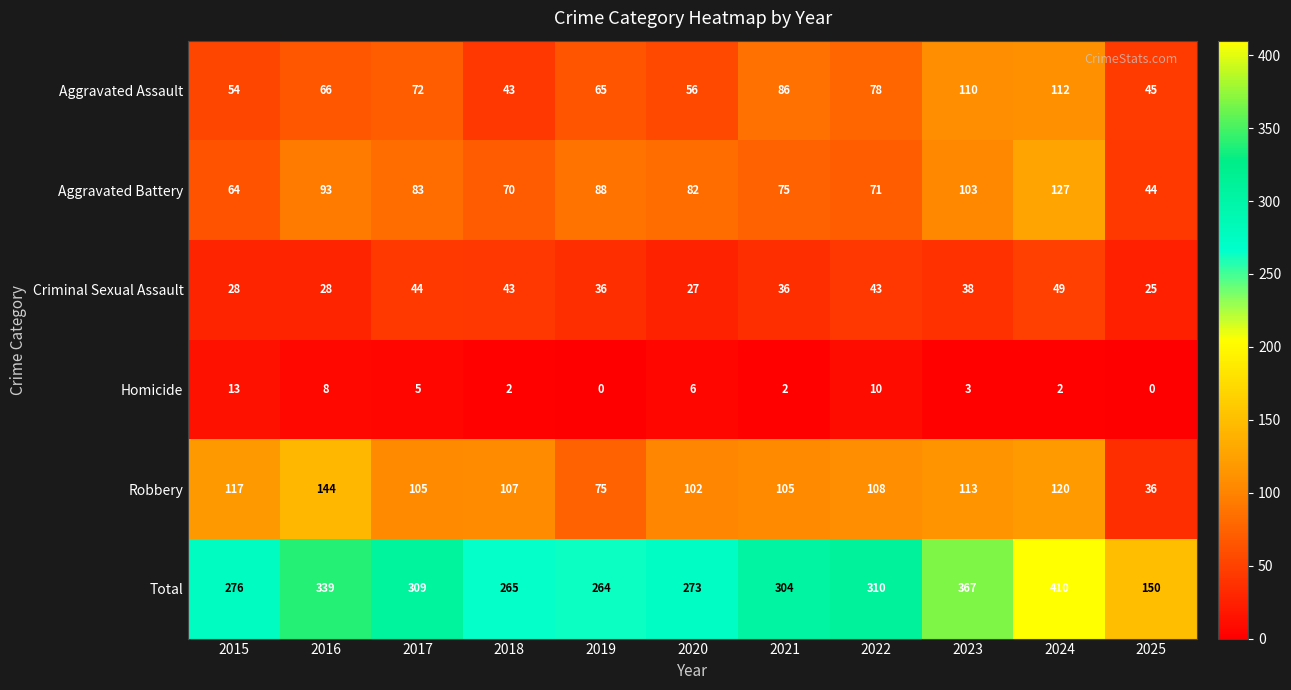

At which category is the sum across all series the highest?

2024